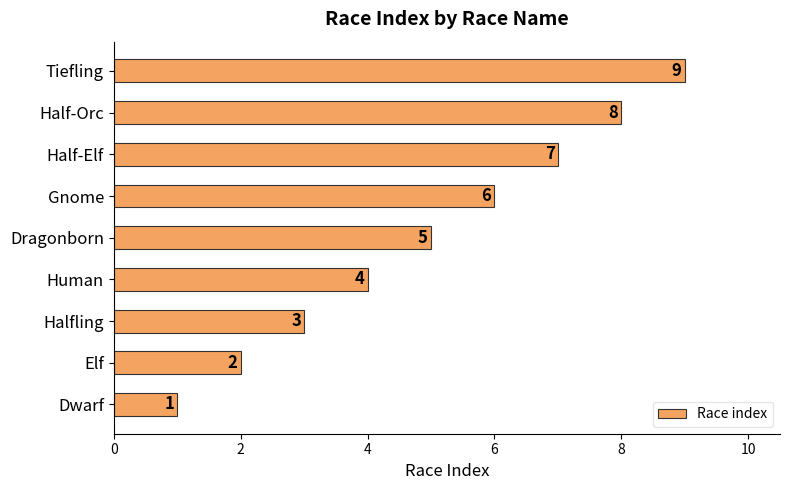

How many data points are less than 5?

4